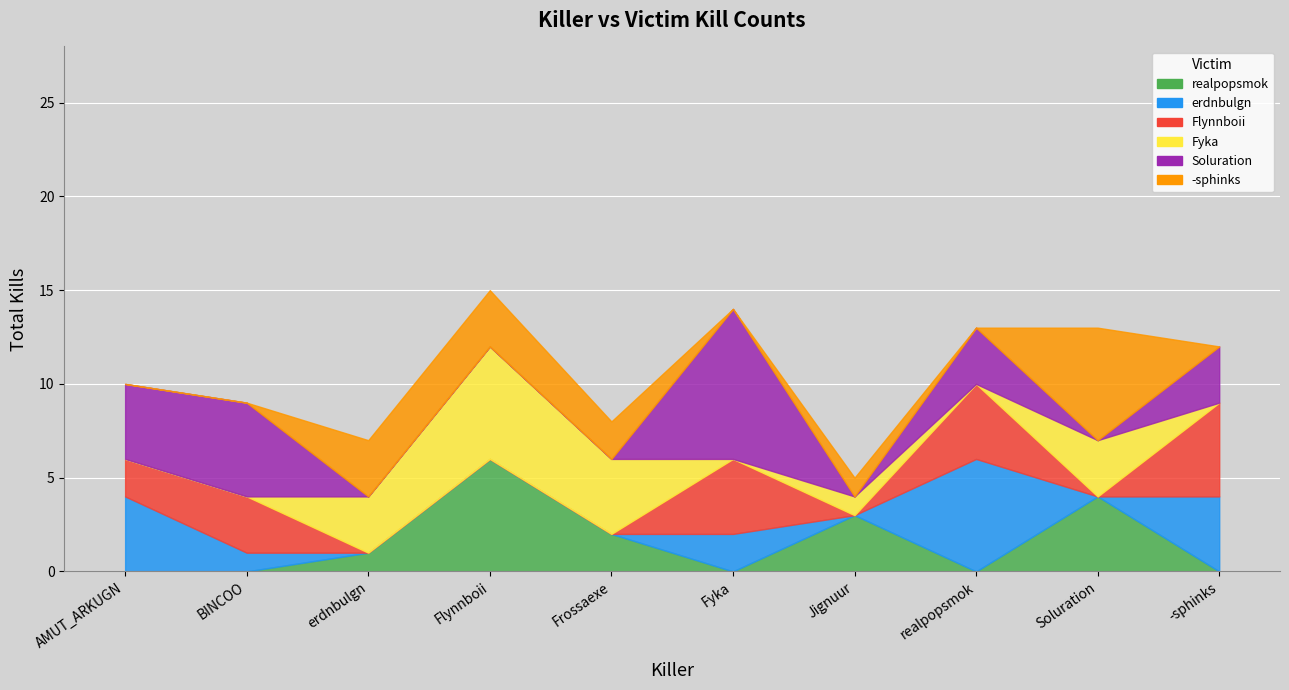

Reading left to right, what are all the values shown in this chart?

realpopsmok: 0	0	1	6	2	0	3	0	4	0
erdnbulgn: 4	1	0	0	0	2	0	6	0	4
Flynnboii: 2	3	0	0	0	4	0	4	0	5
Fyka: 0	0	3	6	4	0	1	0	3	0
Soluration: 4	5	0	0	0	8	0	3	0	3
-sphinks: 0	0	3	3	2	0	1	0	6	0